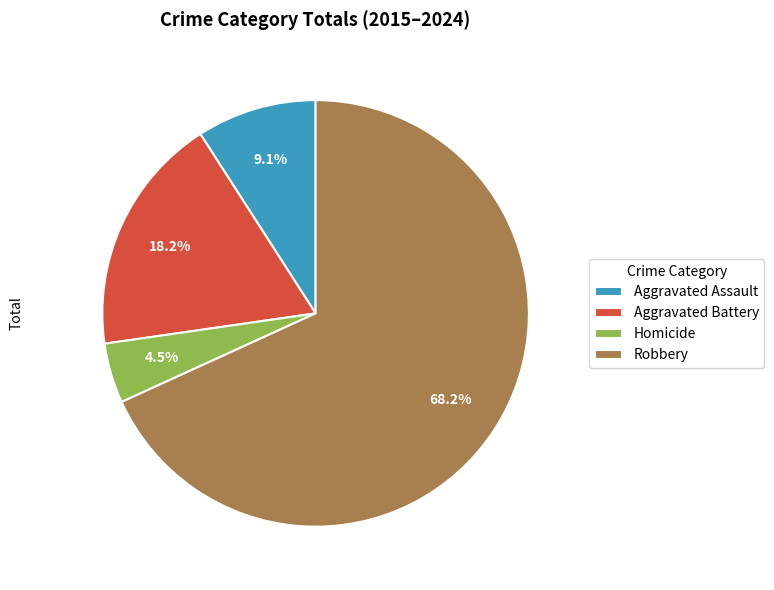

How many segments does this pie chart have?

4